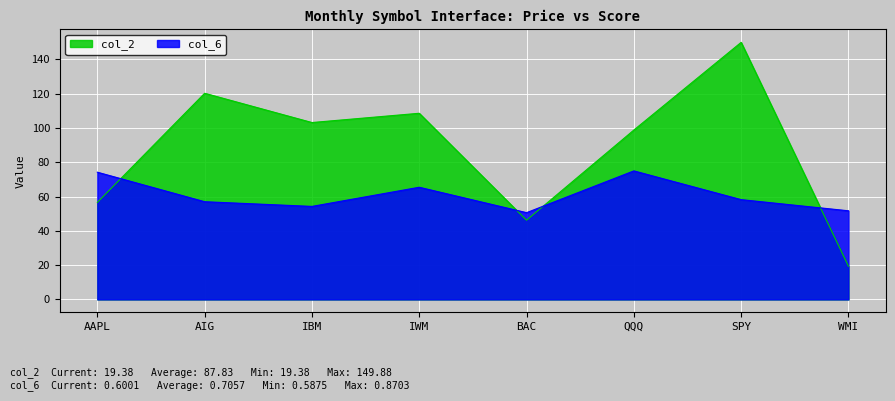

List the series in order of their peak value, highest first.

col_2, col_6